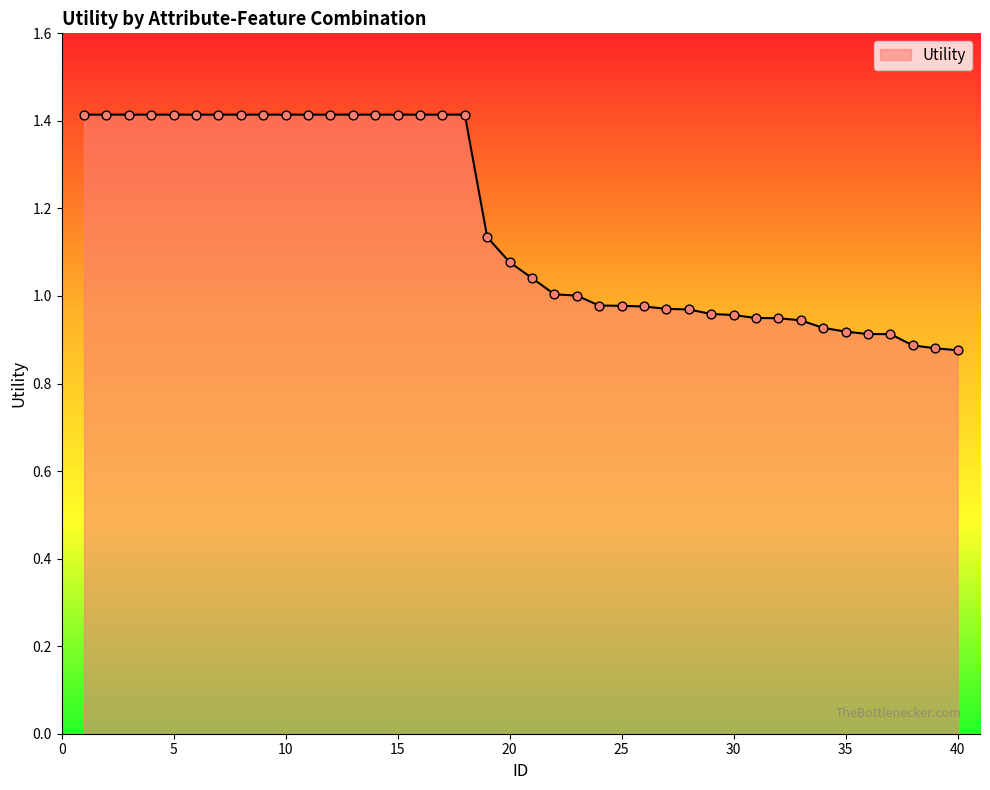

What is the greatest value displayed?

1.4